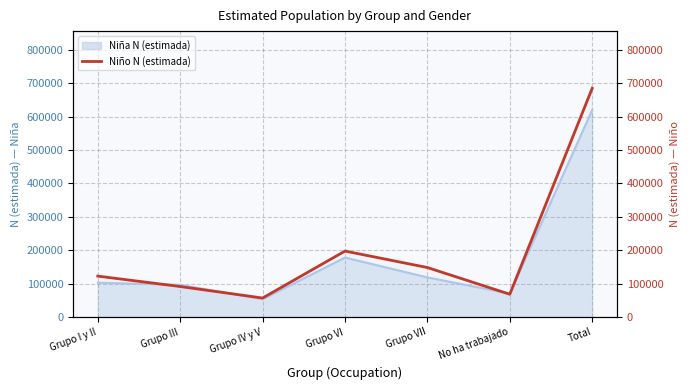

Approximately how many times larger is the value at Grupo IV y V compared to Grupo III?

0.6